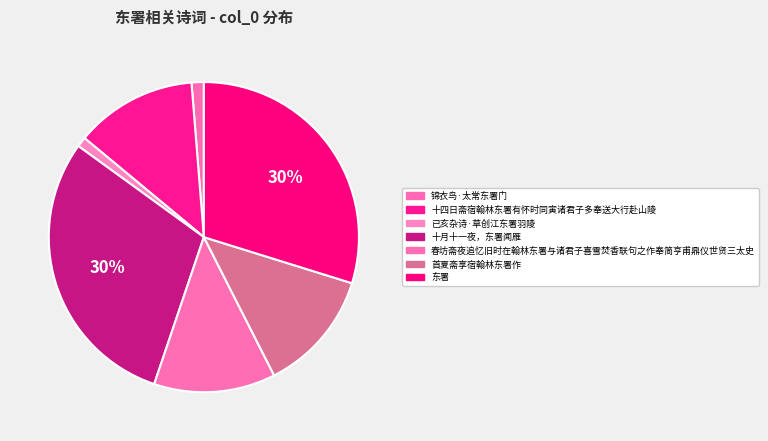

To the nearest percent, what is the average slice percentage?

14%